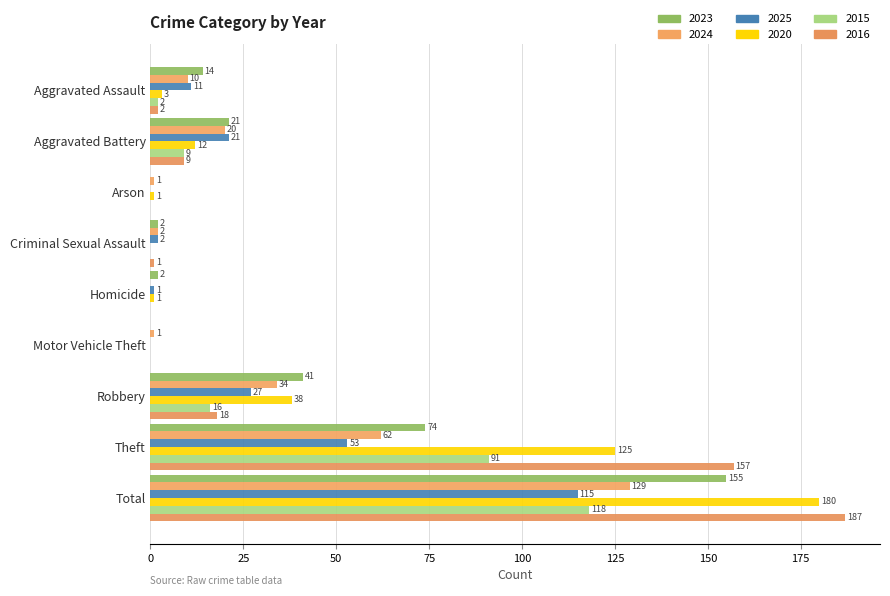

How many values in 2015 are above zero?

5